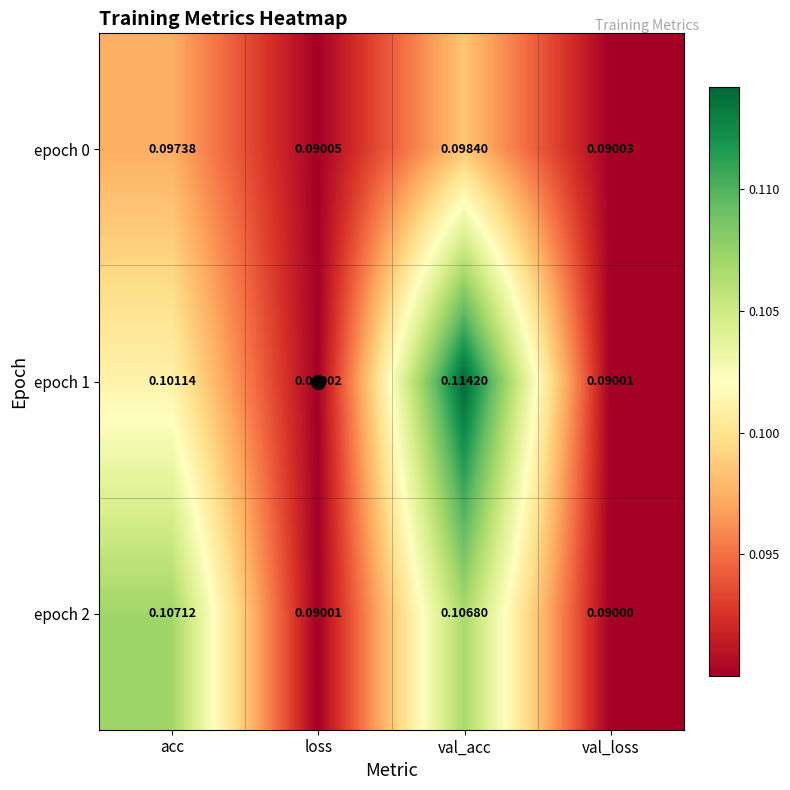

At which category is the sum across all series the highest?

val_acc